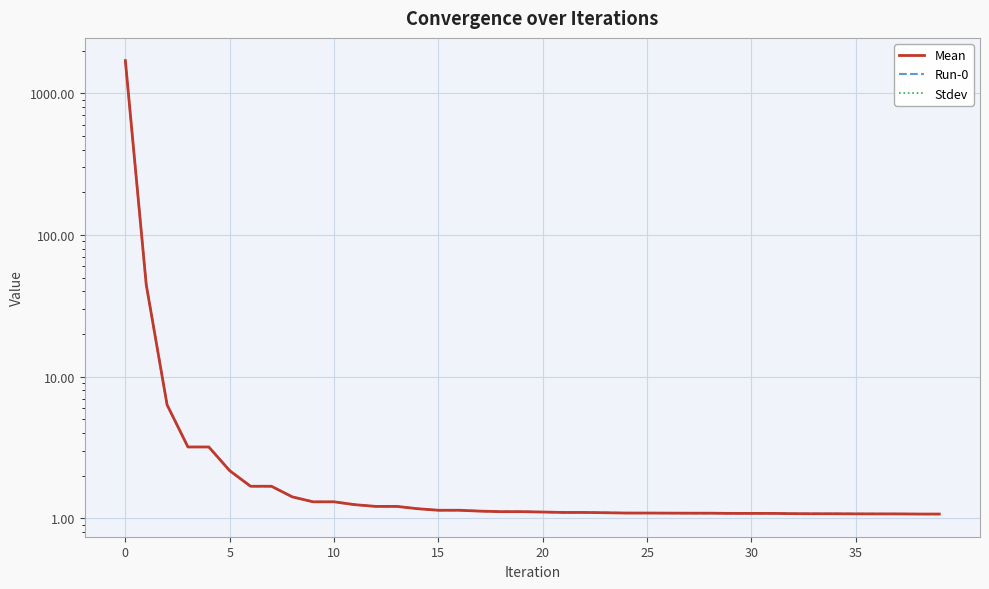

What is the value of the Run-0 point at the 7th from the left?

1.7